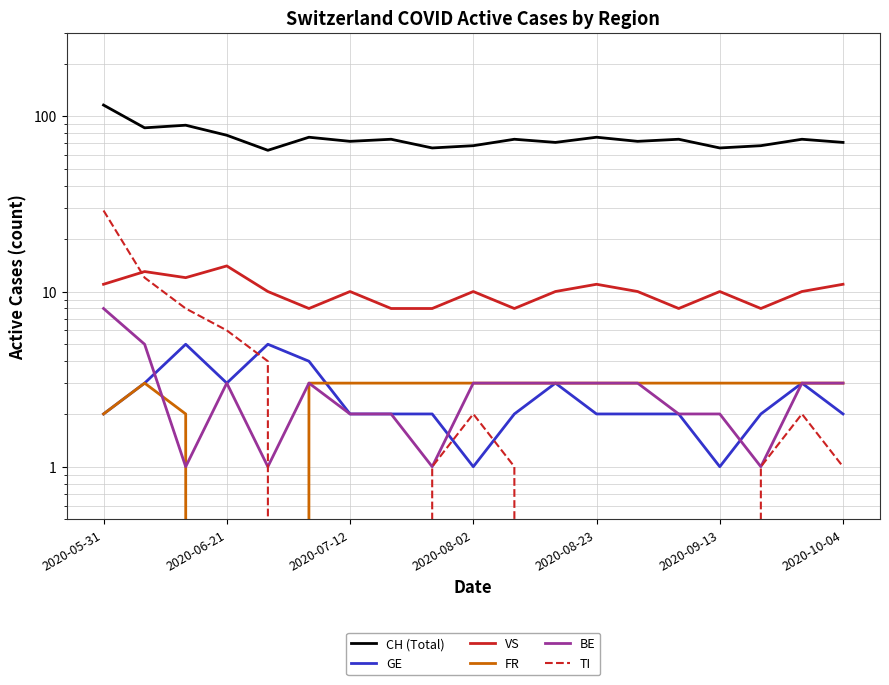

At which label is FR closest to 1?

2020-05-31